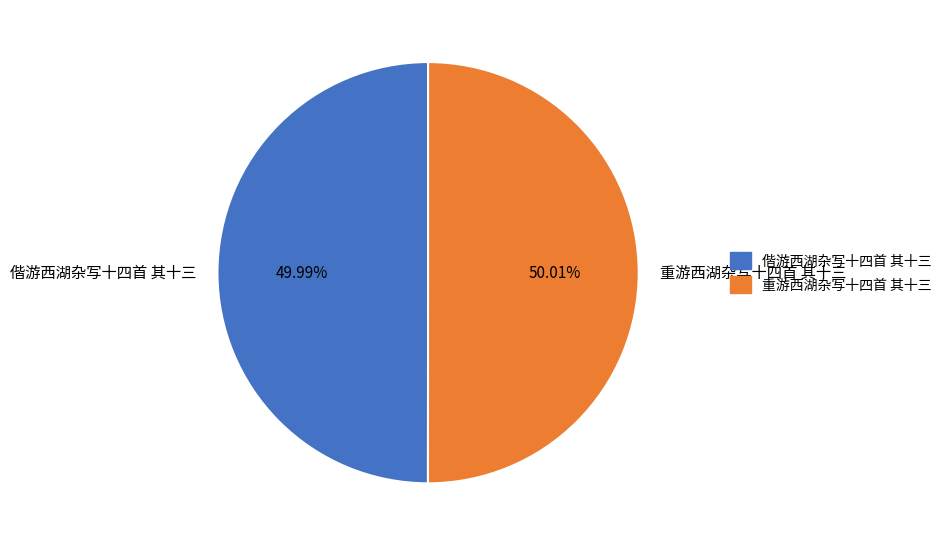

What is the ratio of the value at 偕游西湖杂写十四首 其十三 to the value at 重游西湖杂写十四首 其十三?

1.0